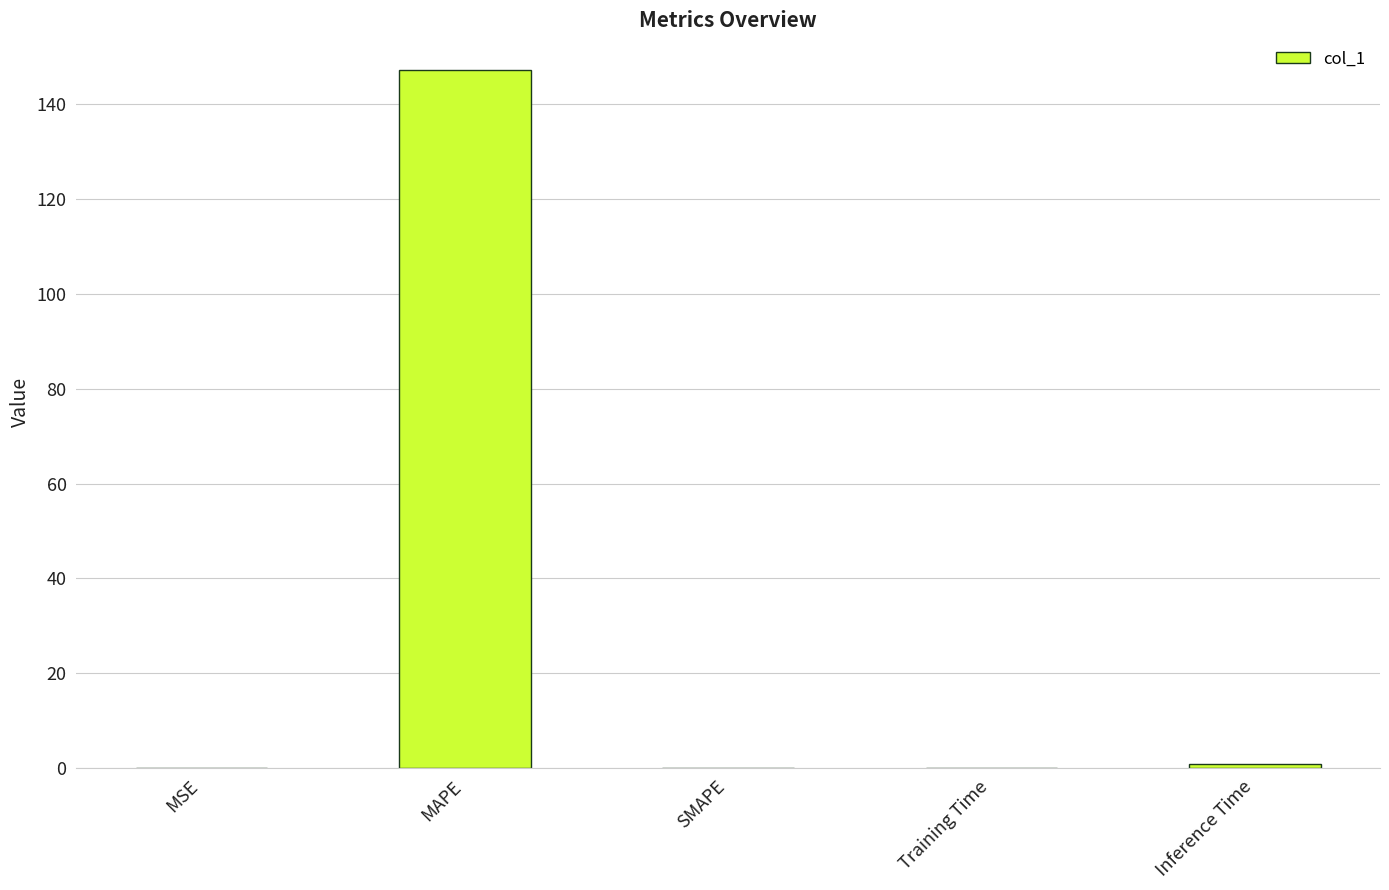

Read the value at MAPE.

147.1